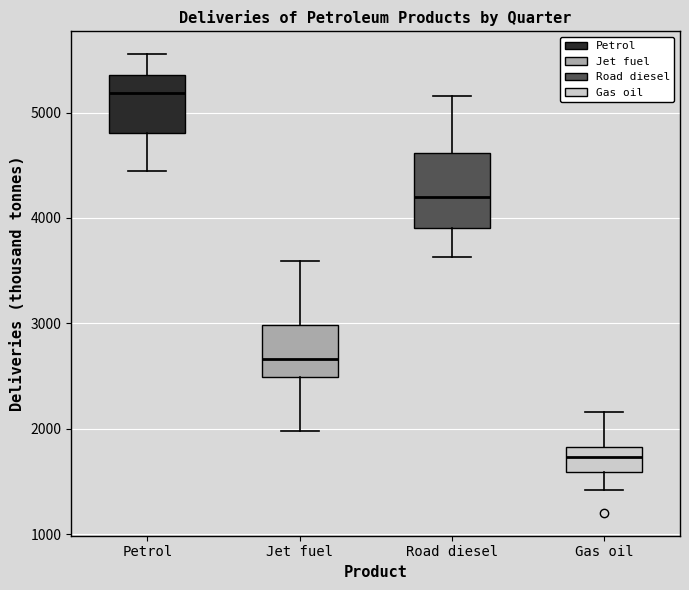

Which box's median line is the highest?

Petrol